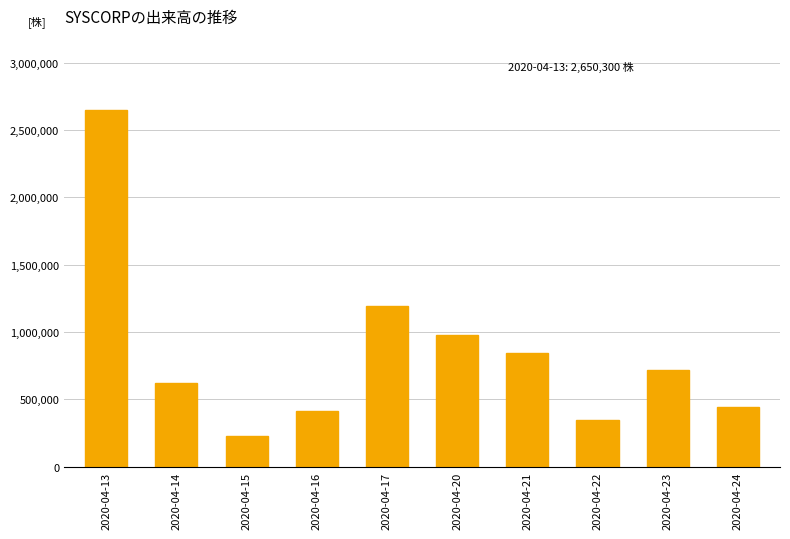

What is the value of the 8th bar from the left?

349400